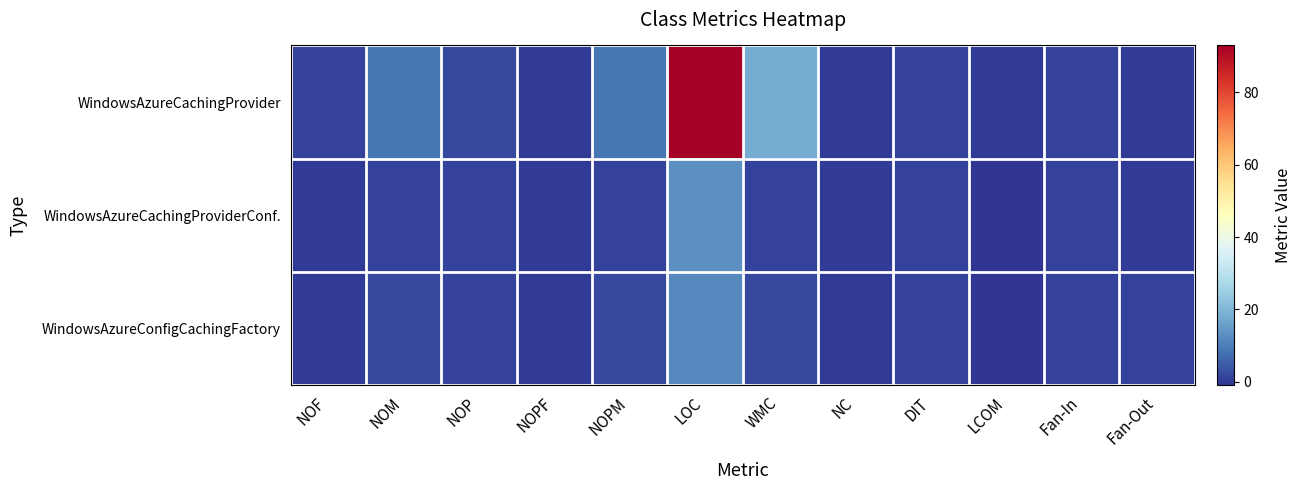

How many distinct data groups are displayed?

3